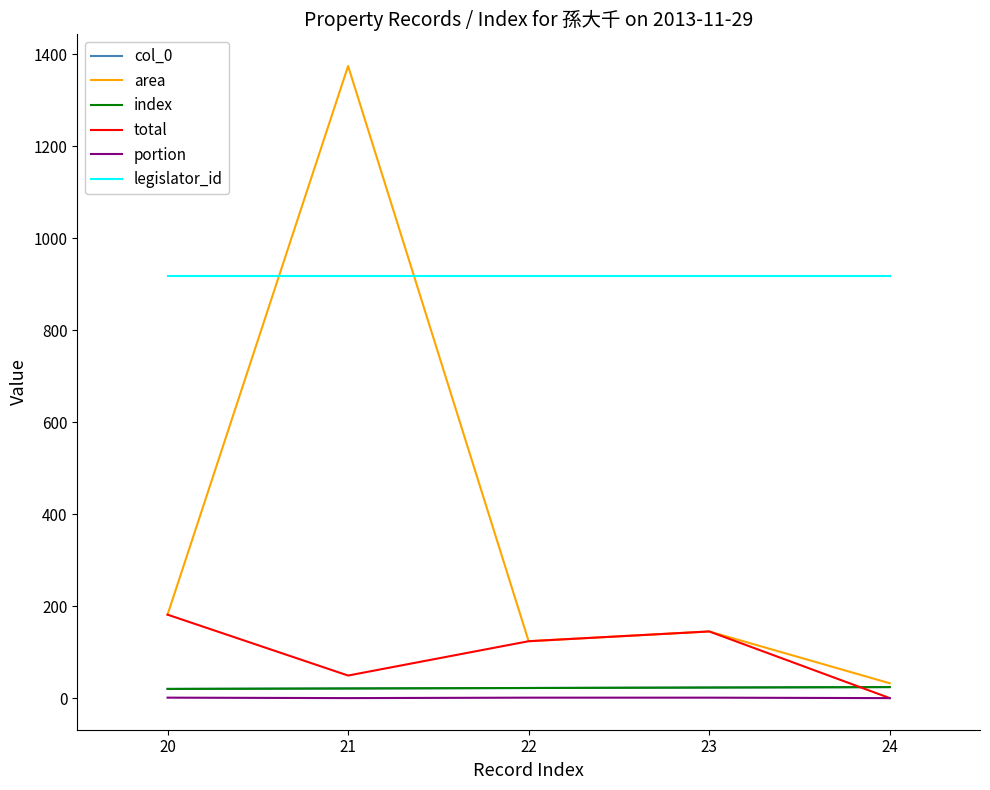

True or false: area and total cross at least once.

False